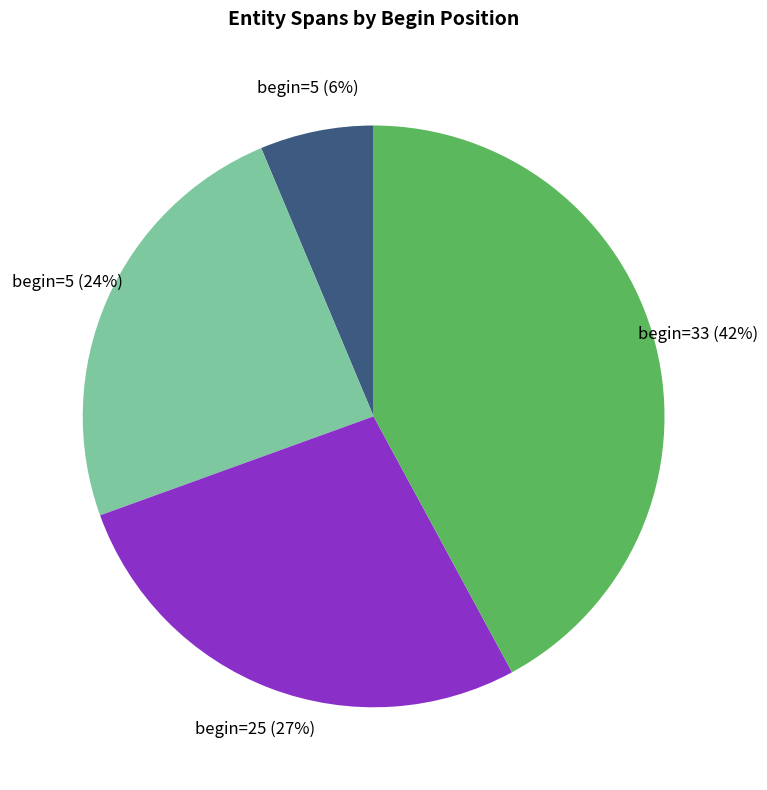

Which category has the biggest portion of the pie?

begin=33 (42%)